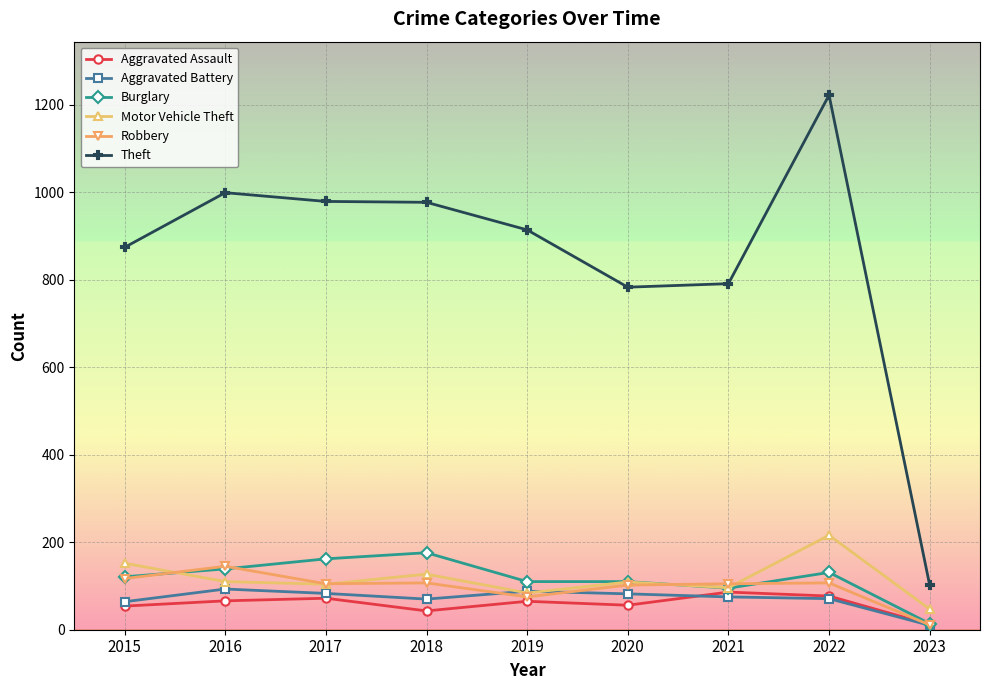

The Aggravated Battery series shows 88 at 2019. True or false?

True